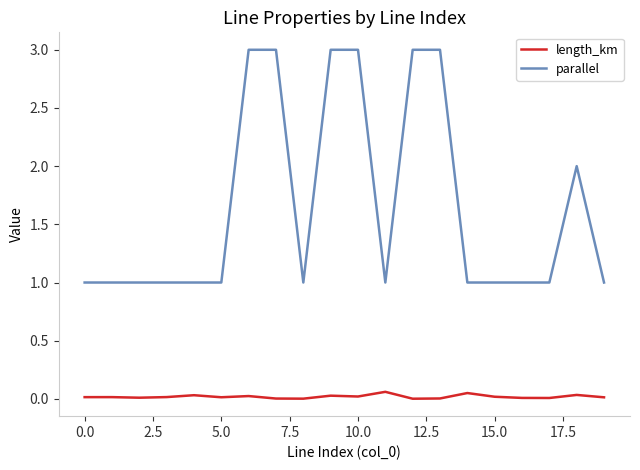

Which series has the widest spread of values?

parallel